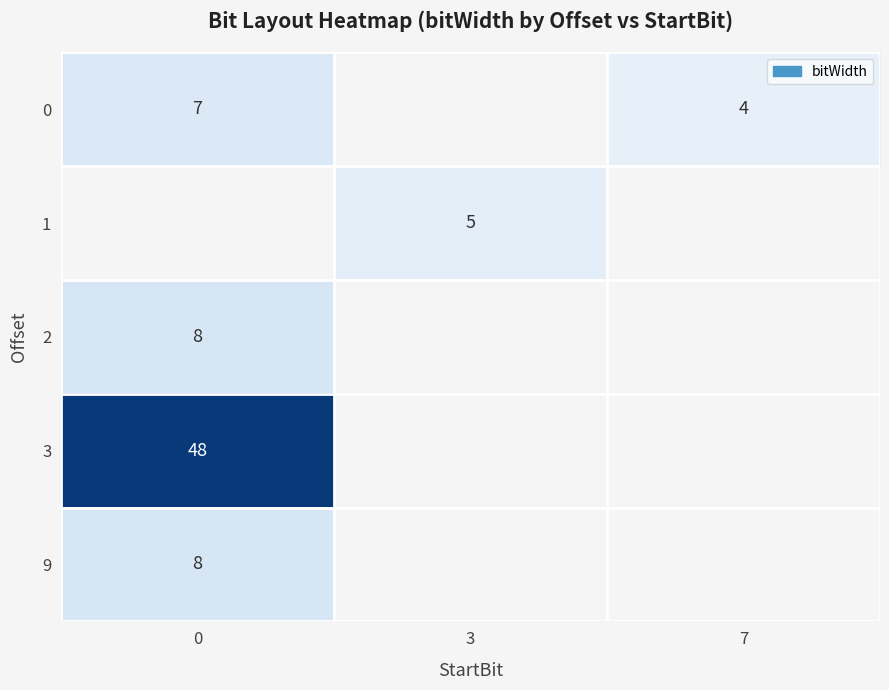

The value of 2 at 0 is 8. True or false?

True